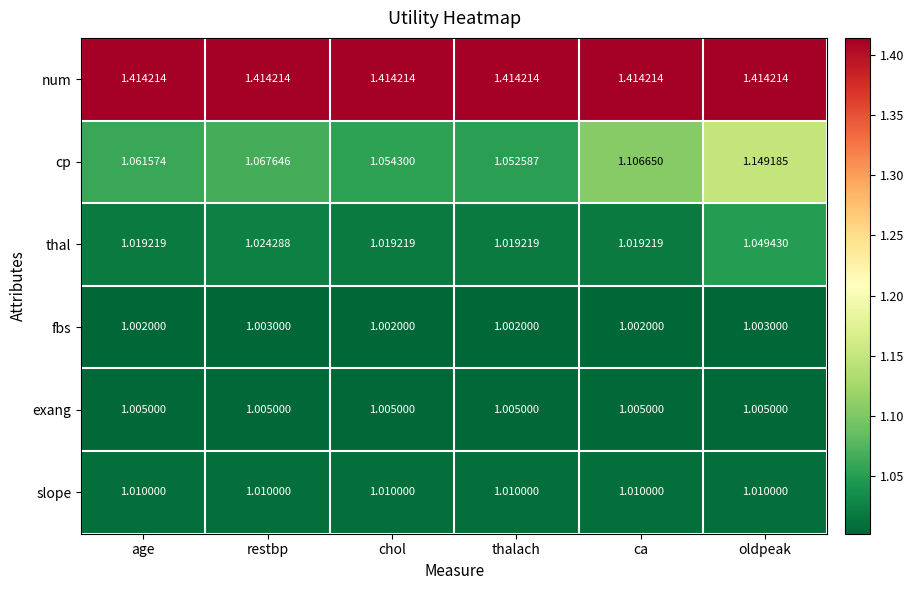

Which category has the highest value in the cp series?

oldpeak